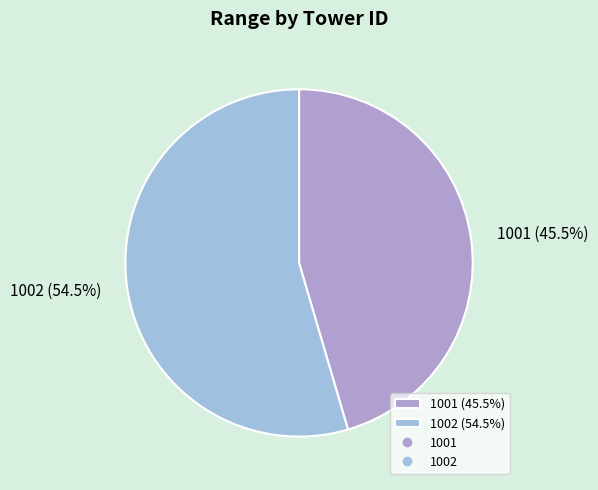

Which slice is the largest?

1002